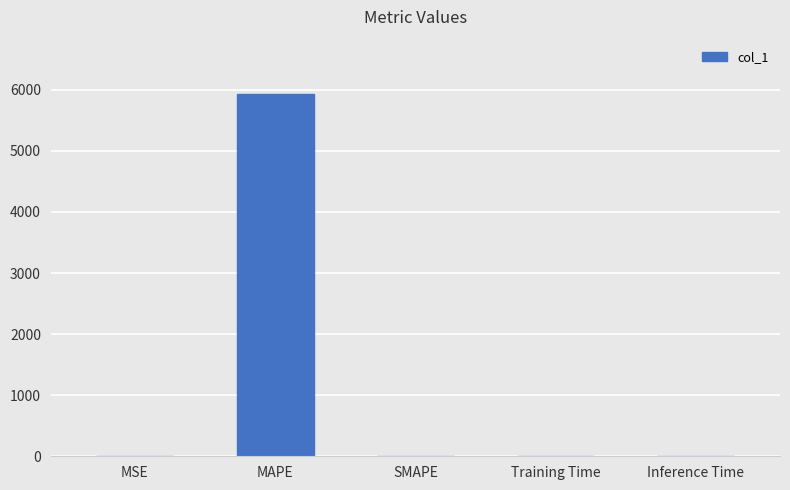

The chart shows a value of 0.0 at SMAPE. True or false?

True